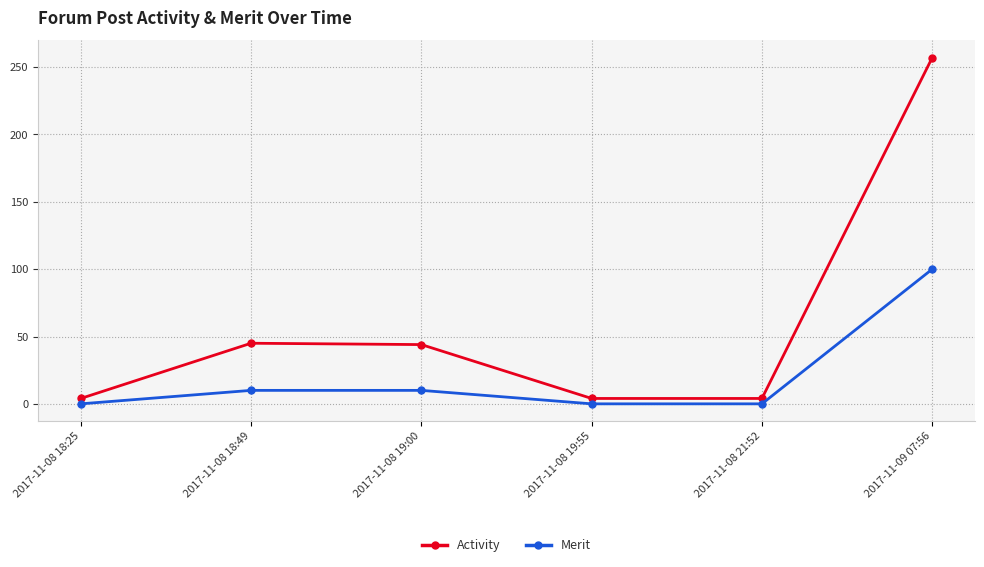

How many data points does each series have?

6